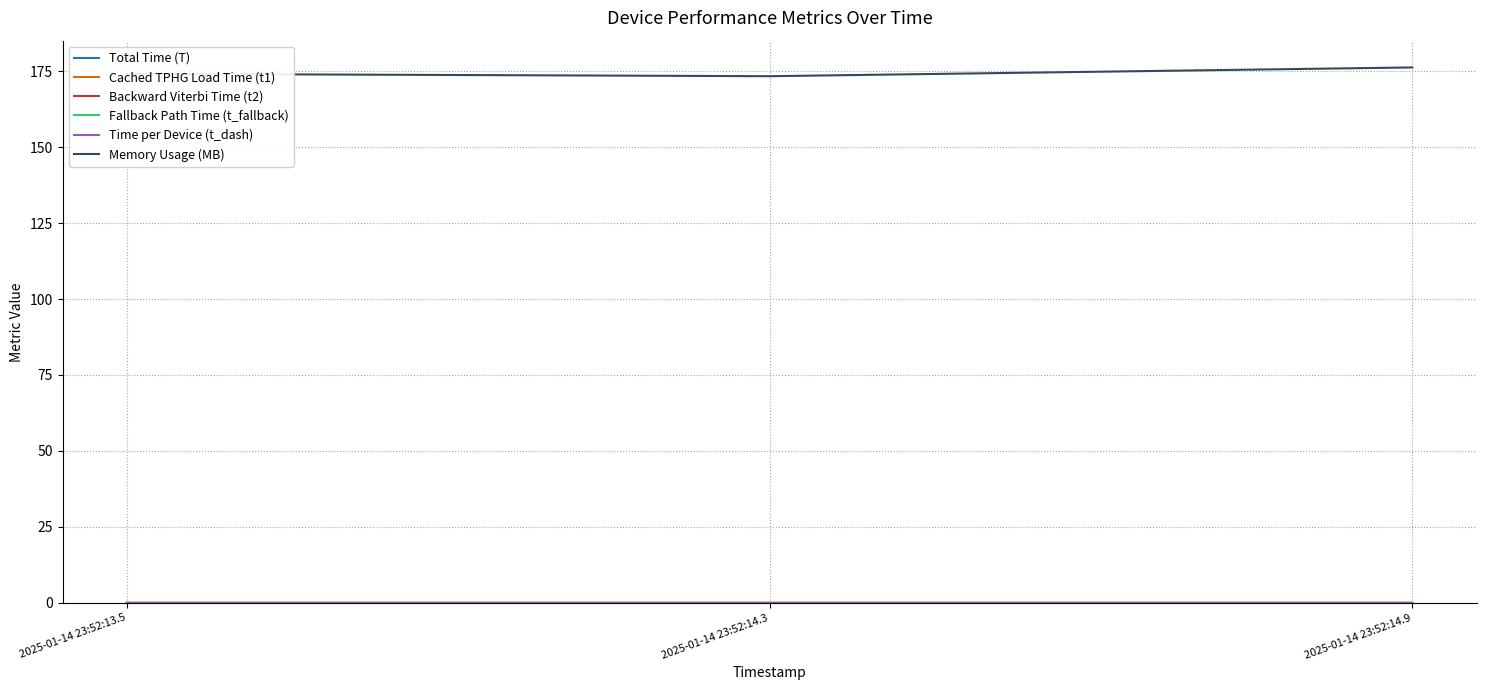

The Memory Usage (MB) series shows 174.1 at 2025-01-14 23:52:13.5. True or false?

True